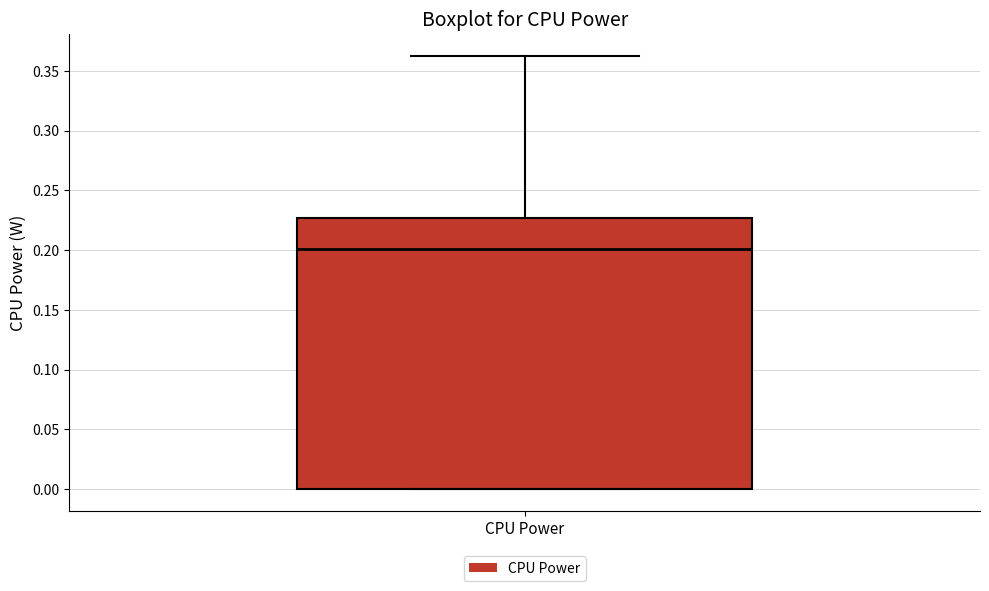

Read this box plot against the y-axis: the position of the median line, the range covered by the box, and the ends of both whiskers. The values are not printed on the chart, so give them approximately, as read against the axis.

median 0.200, box 0.000 to 0.225, whiskers 0.000 to 0.365